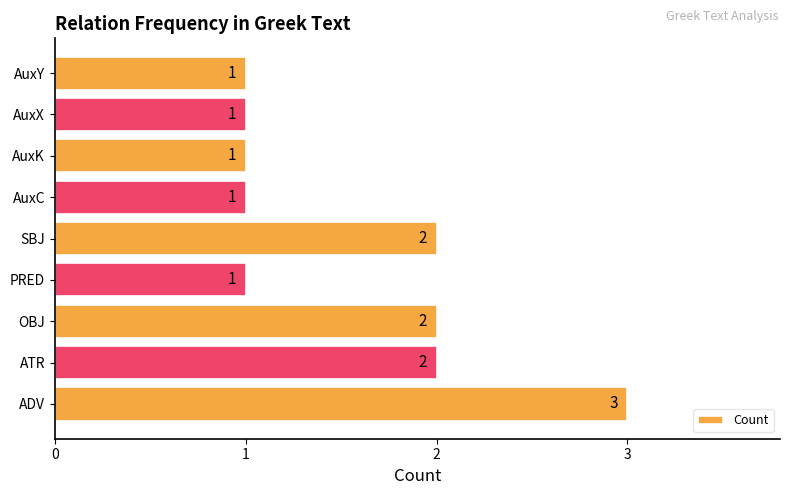

Approximately how many times larger is the value at AuxY compared to PRED?

1.0